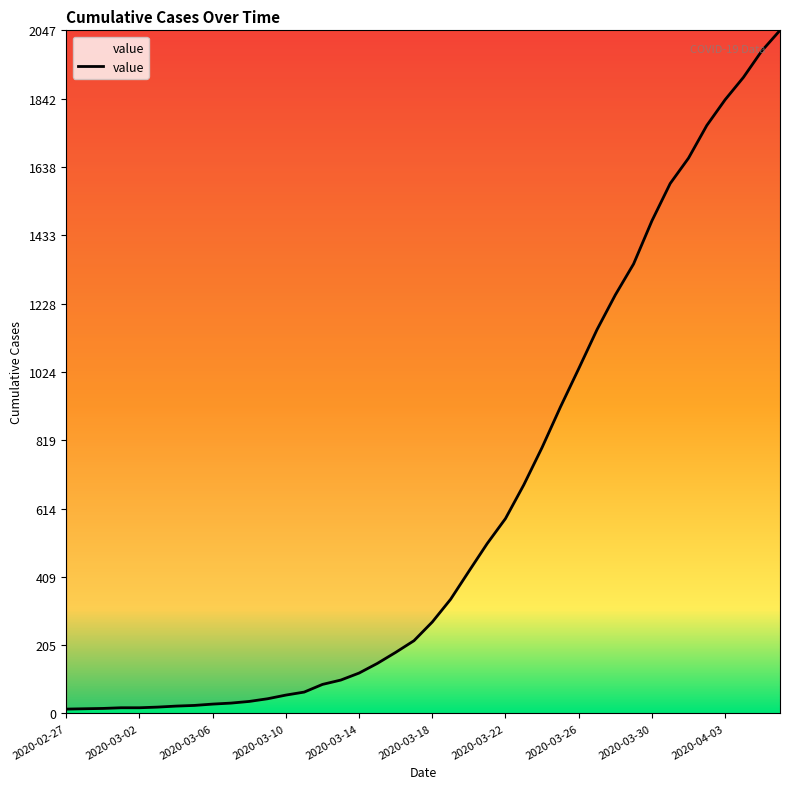

What is the maximum value shown in the chart?

2047